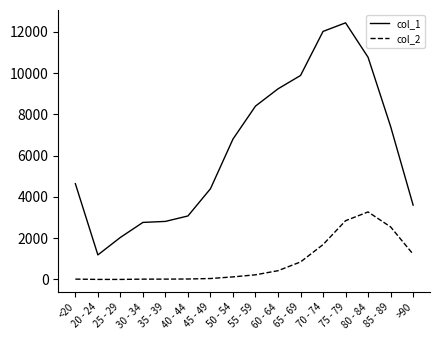

What is the spread (max minus min) of values at 60 - 64?

8810